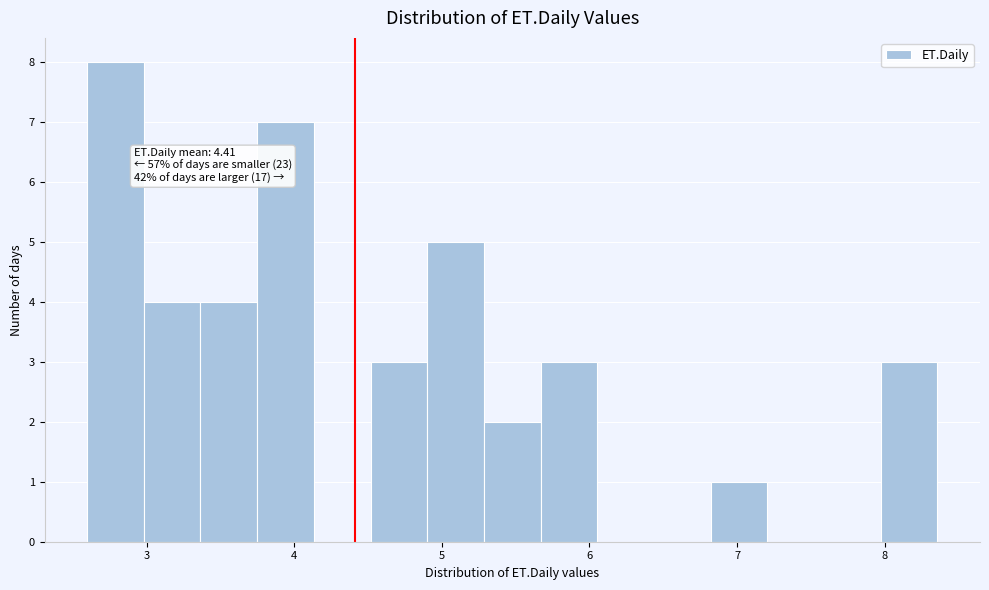

Read against the x-axis, roughly where is the centre of the tallest bar?

2.8